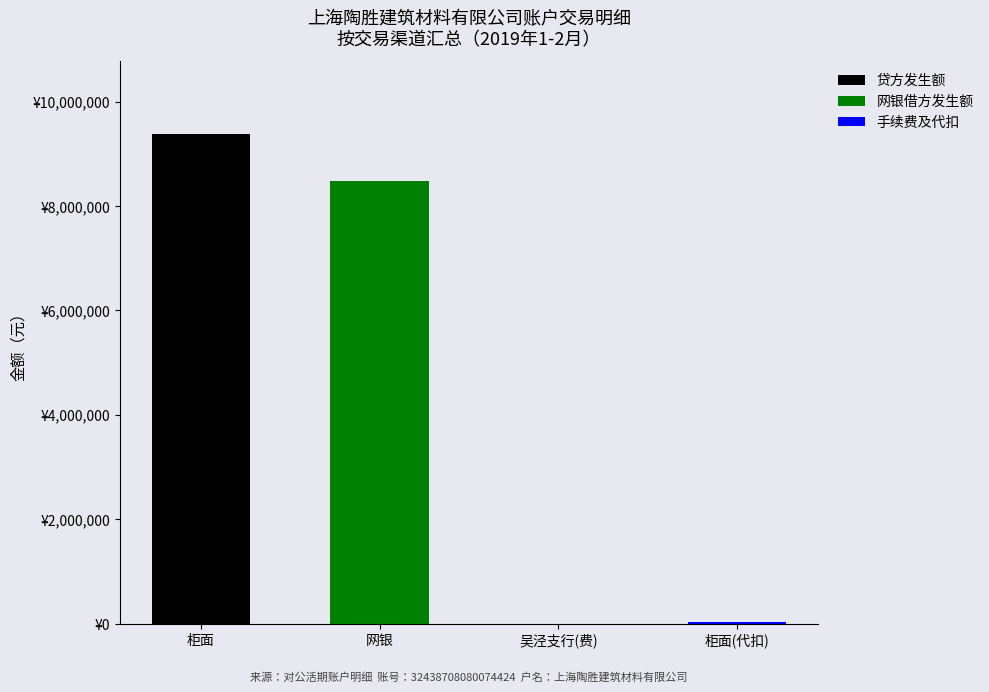

Does the chart contain stacked bars?

Yes